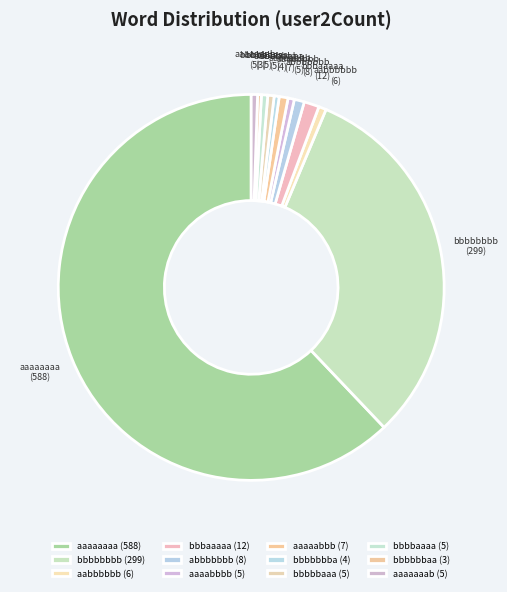

Does aaaaabbb account for over 50% of the chart?

No